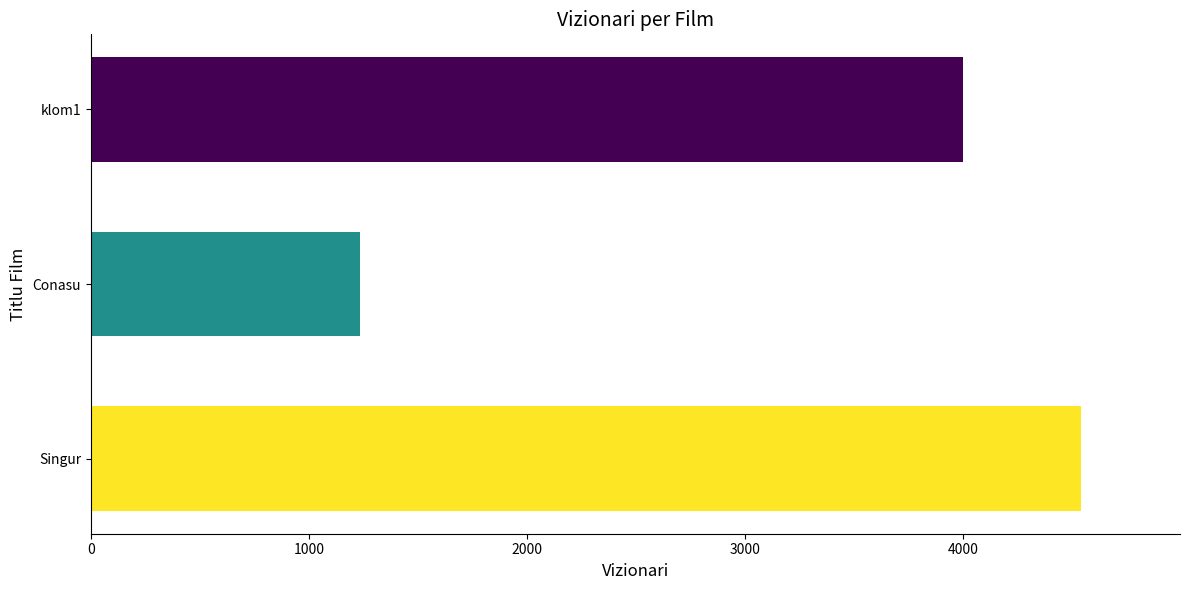

Are the bars grouped side by side (vs. stacked)?

No